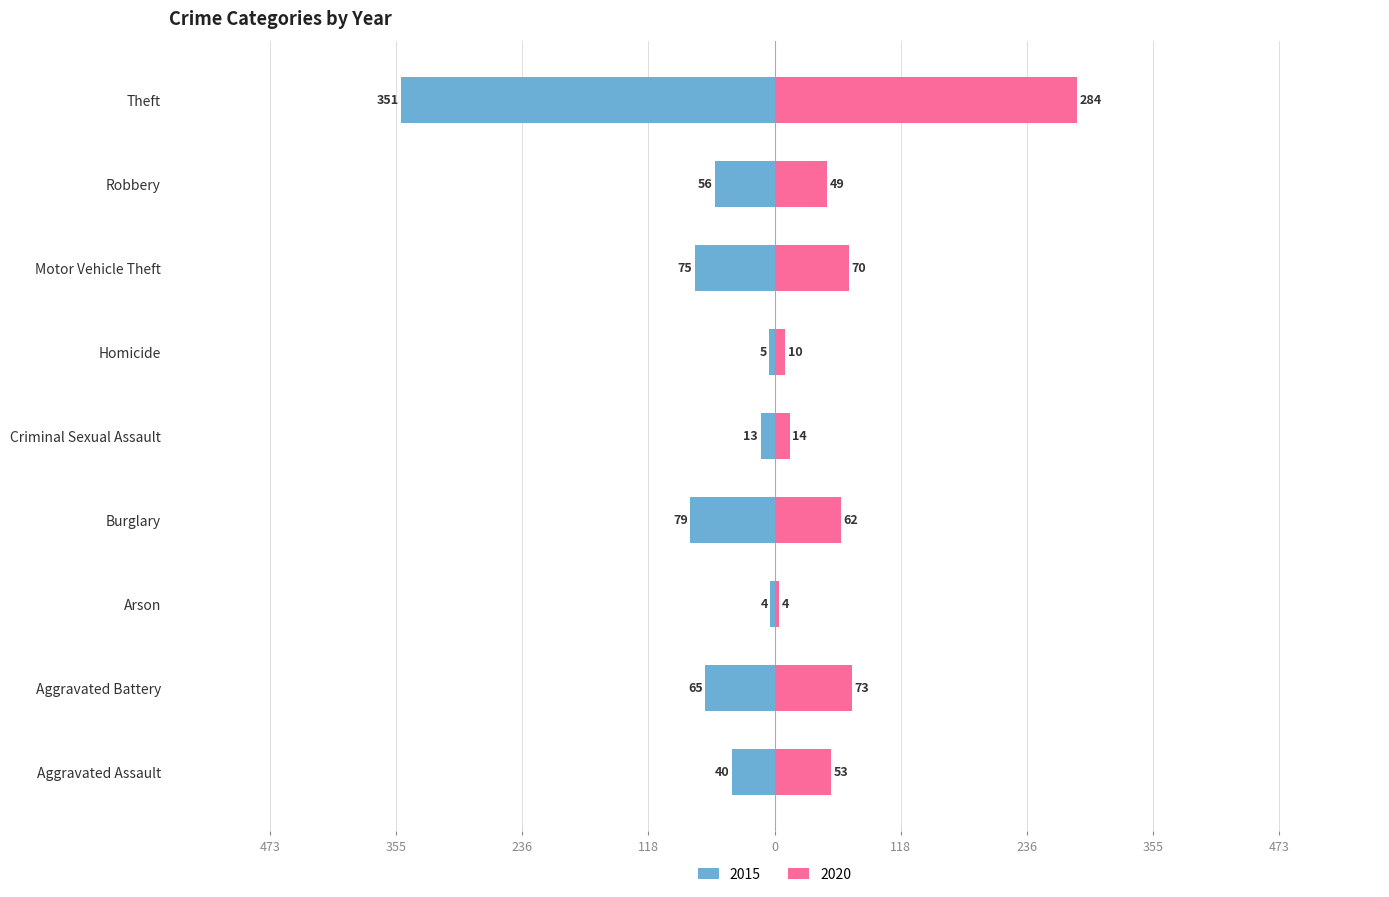

Which label corresponds to the largest value in the chart?

Theft